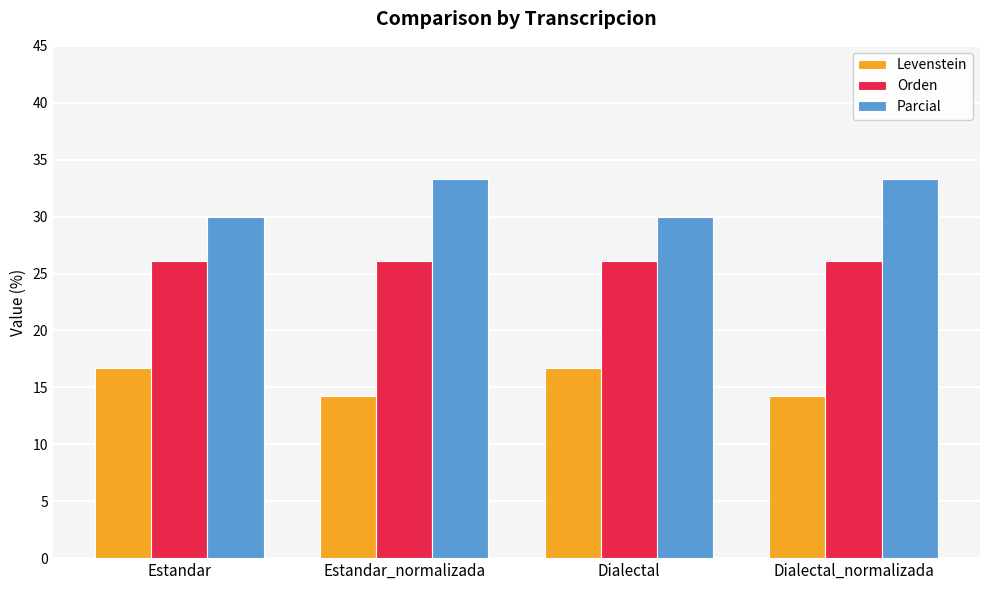

How many groups of bars are there?

4